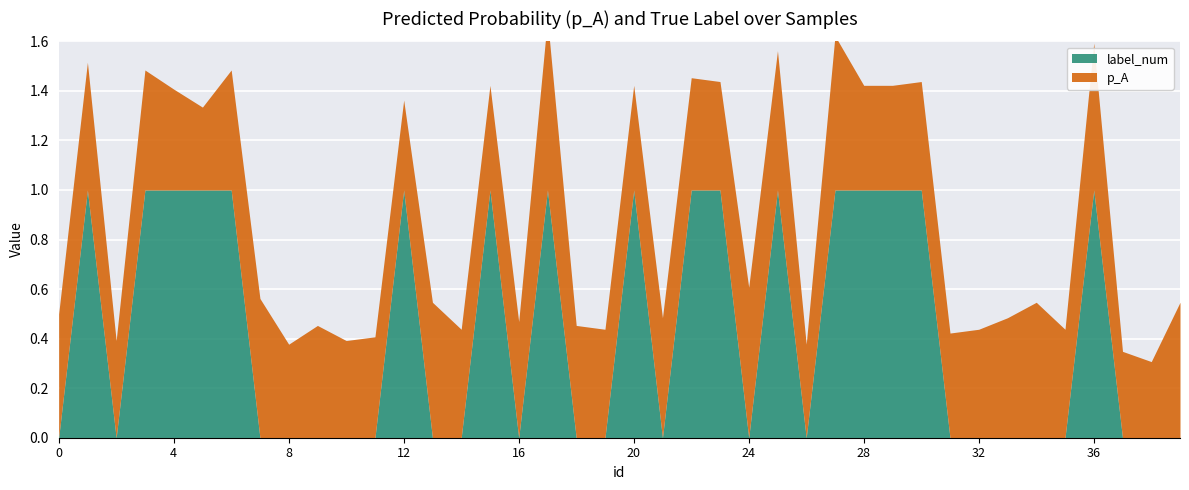

True or false: label_num has more than 0 points higher than both neighbors.

True